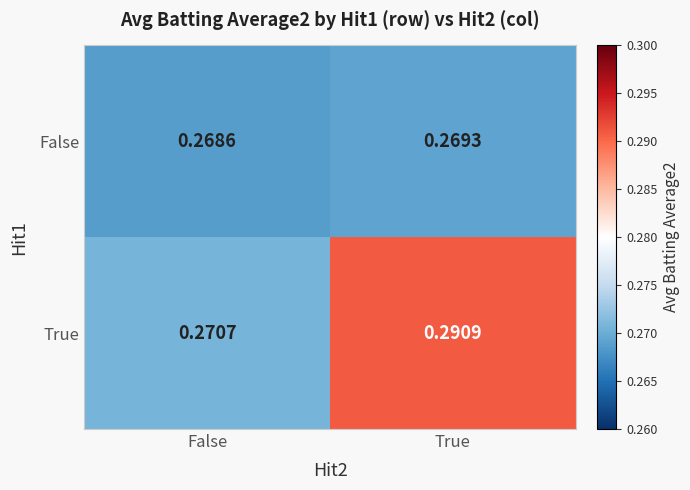

Which category has the highest value in the False series?

True